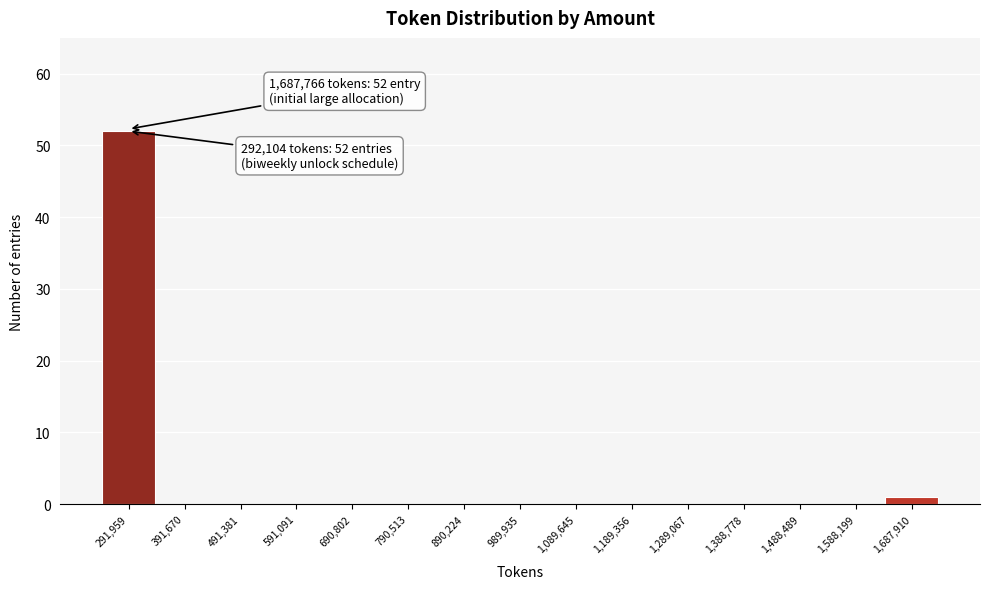

Which range on the x-axis has the tallest bar?

240000 to 340000